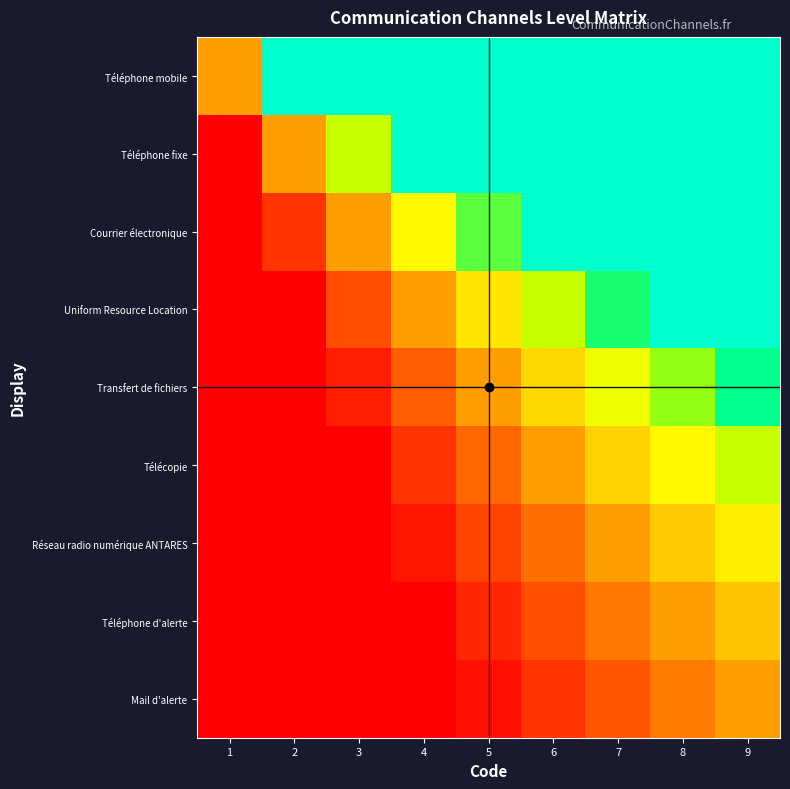

Count the number of data series in this chart.

9